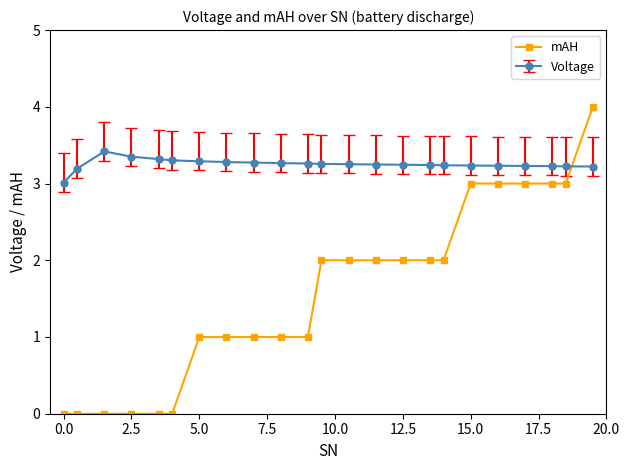

Rank the series by their average value, from lowest to highest.

mAH, Voltage